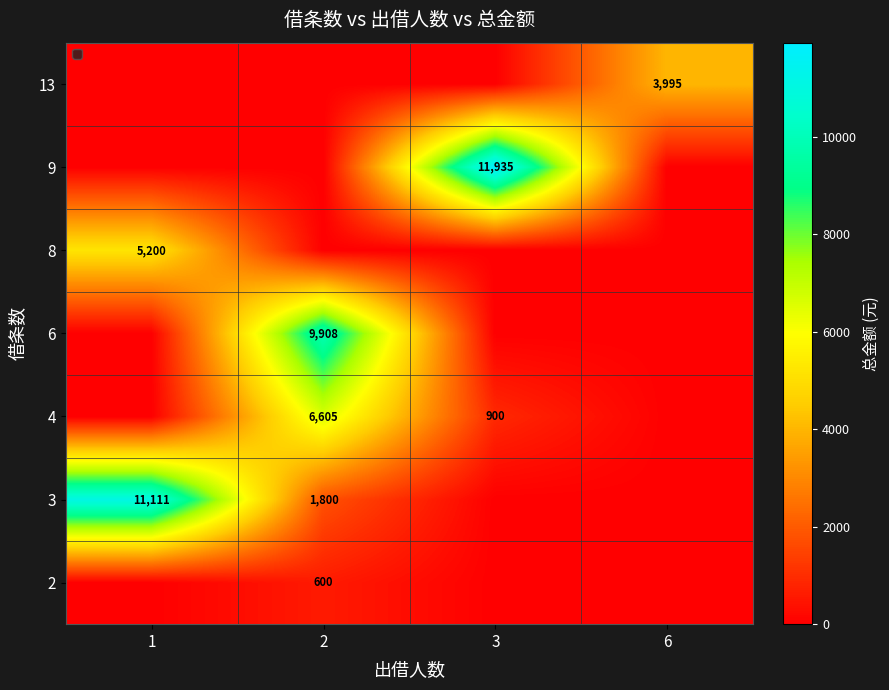

The 2 series shows 600 at 2. True or false?

True